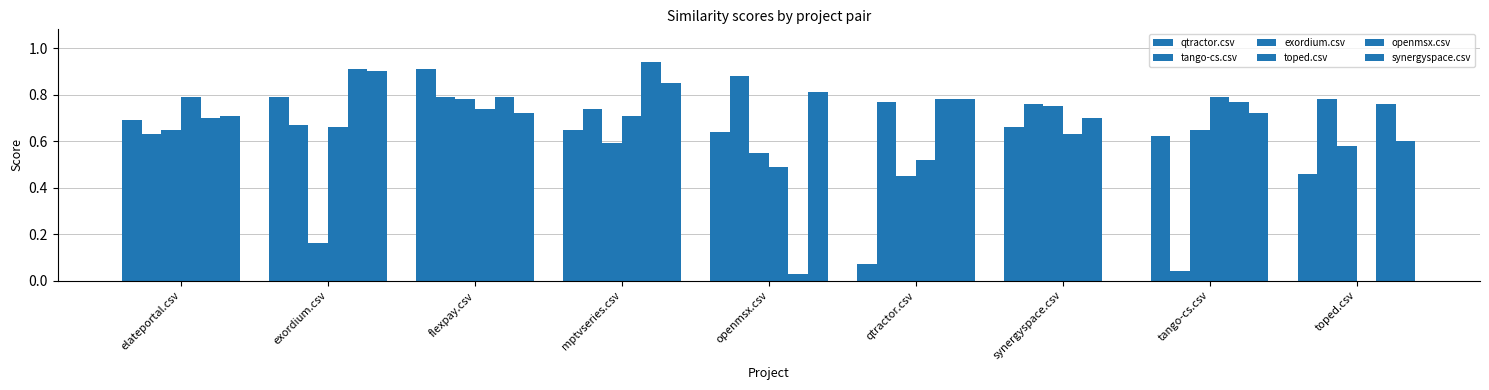

The openmsx.csv series shows 1.1 at elateportal.csv. True or false?

False